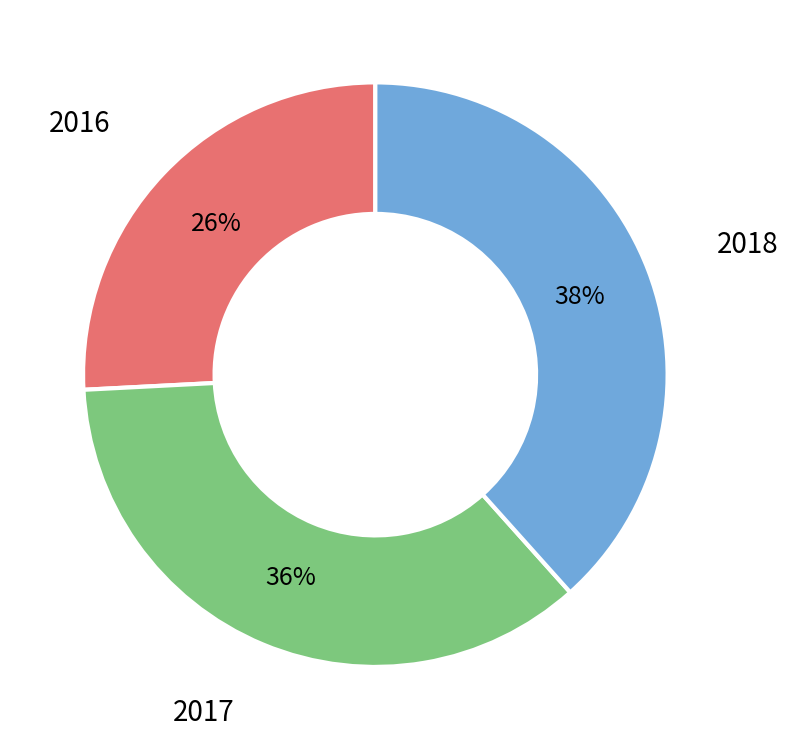

To the nearest percent, what is the average slice percentage?

33%